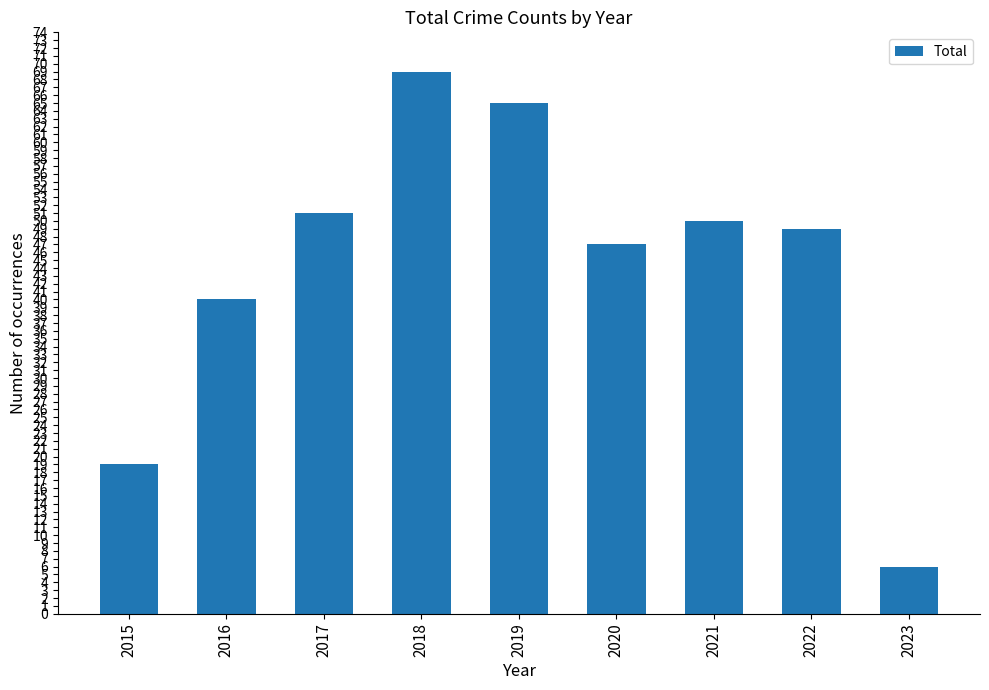

What is the difference between the values at 2021 and 2022?

1